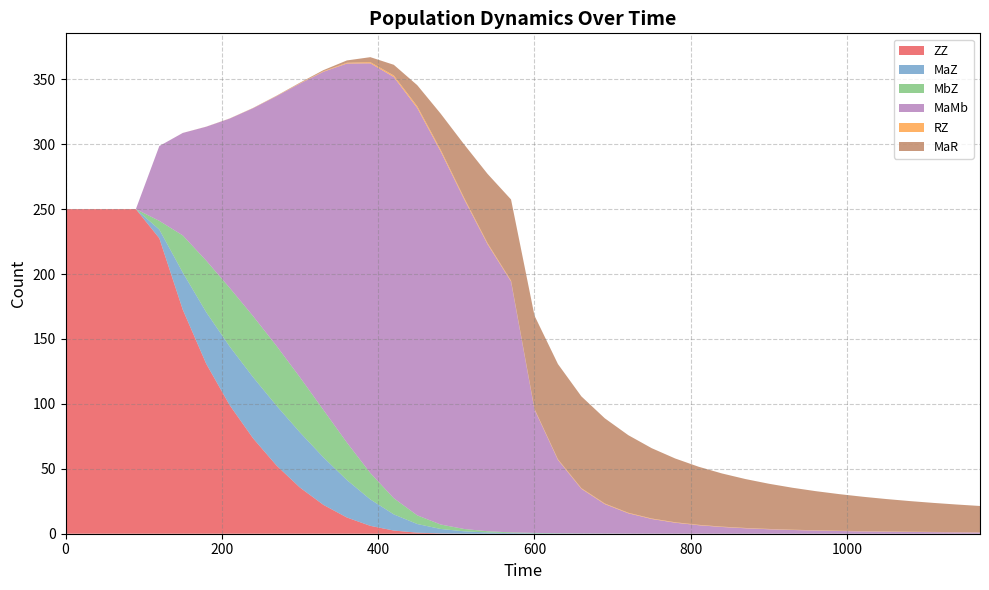

Reading left to right, extract all data points from this chart.

ZZ: 250.0	250.0	250.0	250.0	227.5	172.6	130.9	99.0	73.4	52.5	35.5	22.2	12.5	6.1	2.4	0.8	0.2	0.1	0.0	0.0	0.0	0.0	0.0	0.0	0.0	0.0	0.0	0.0	0.0	0.0	0.0	0.0	0.0	0.0	0.0	0.0	0.0	0.0	0.0	0.0
MaZ: 0.0	0.0	0.0	0.0	6.7	28.6	39.7	45.2	47.1	46.1	42.5	36.6	28.9	20.3	12.5	6.7	3.4	1.8	0.9	0.5	0.3	0.2	0.1	0.1	0.1	0.0	0.0	0.0	0.0	0.0	0.0	0.0	0.0	0.0	0.0	0.0	0.0	0.0	0.0	0.0
MbZ: 0.0	0.0	0.0	0.0	6.7	28.6	39.7	45.2	47.1	46.1	42.5	36.5	28.9	20.3	12.4	6.7	3.4	1.8	0.9	0.5	0.3	0.2	0.1	0.1	0.1	0.0	0.0	0.0	0.0	0.0	0.0	0.0	0.0	0.0	0.0	0.0	0.0	0.0	0.0	0.0
MaMb: 0.0	0.0	0.0	0.0	57.6	78.9	103.1	130.3	160.1	192.3	226.3	260.5	291.9	315.5	324.4	313.7	287.3	254.0	221.0	193.2	95.0	56.5	34.3	22.7	15.6	11.3	8.4	6.5	5.1	4.2	3.4	2.9	2.4	2.1	1.8	1.6	1.4	1.2	1.1	1.0
RZ: 0.0	0.0	0.0	0.0	0.0	0.0	0.0	0.1	0.1	0.2	0.3	0.4	0.6	0.9	1.2	1.4	1.3	1.1	0.8	0.6	0.5	0.5	0.5	0.5	0.4	0.4	0.3	0.3	0.3	0.3	0.2	0.2	0.2	0.2	0.2	0.2	0.2	0.2	0.1	0.1
MaR: 0.0	0.0	0.0	0.0	0.0	0.0	0.0	0.1	0.1	0.2	0.4	0.8	1.8	3.9	8.2	16.2	27.8	41.1	53.3	62.6	71.8	73.3	70.7	65.6	59.8	54.1	49.1	44.7	40.9	37.6	34.8	32.3	30.1	28.2	26.5	25.0	23.6	22.4	21.3	20.2